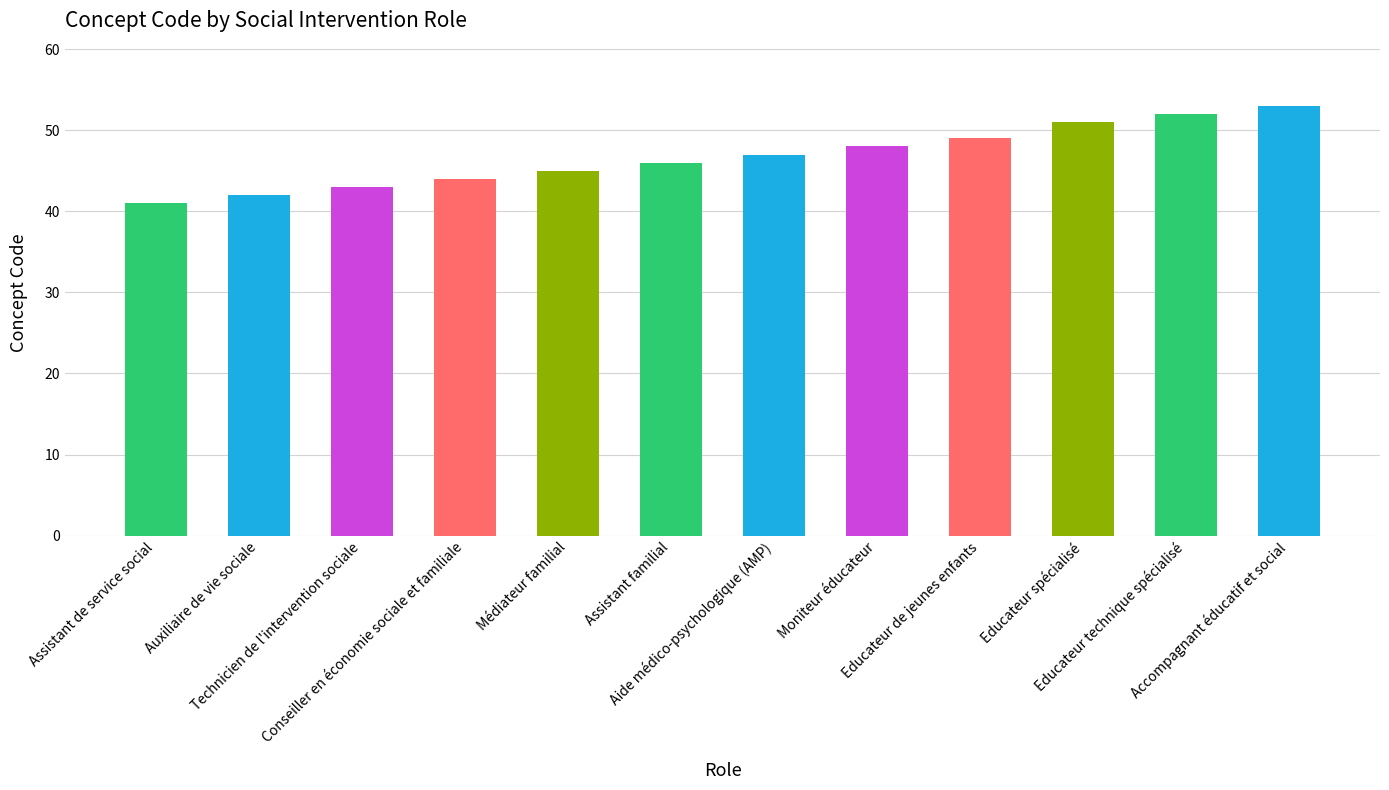

Rank the categories by value from highest to lowest.

Accompagnant éducatif et social, Educateur technique spécialisé, Educateur spécialisé, Educateur de jeunes enfants, Moniteur éducateur, Aide médico-psychologique (AMP), Assistant familial, Médiateur familial, Conseiller en économie sociale et familiale, Technicien de l'intervention sociale, Auxiliaire de vie sociale, Assistant de service social